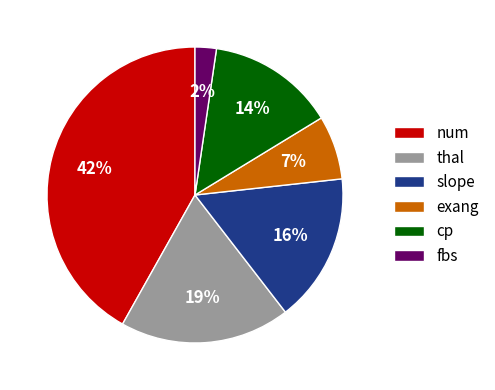

Rank the categories by value from lowest to highest.

fbs, exang, cp, slope, thal, num